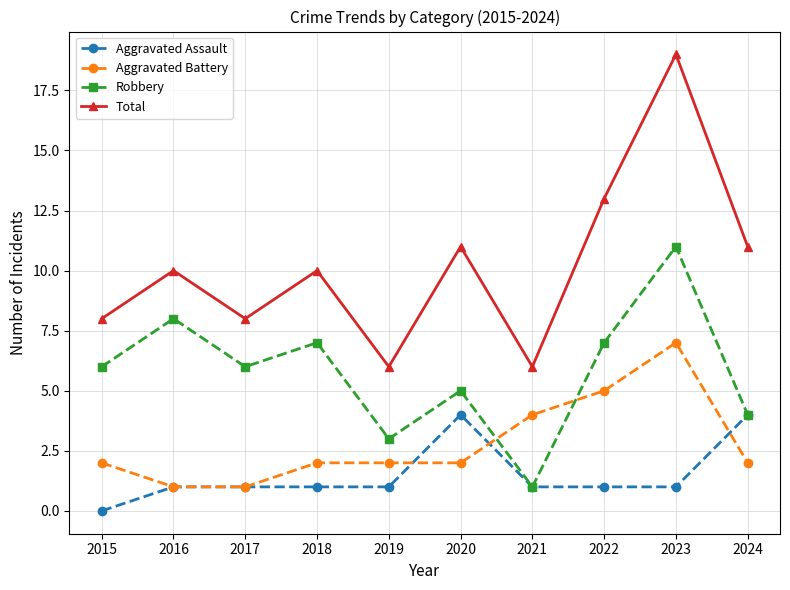

How many values in Aggravated Assault are above zero?

9